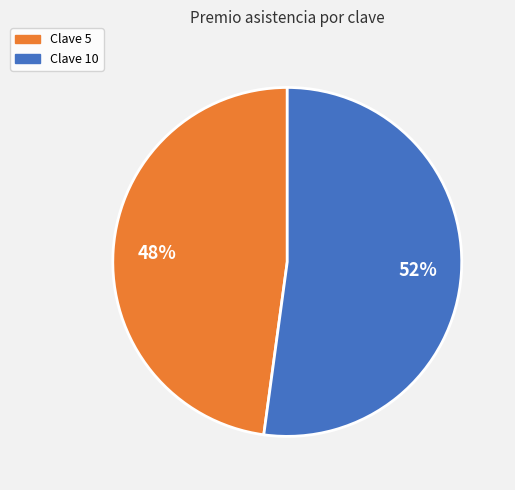

Rank the categories by value from lowest to highest.

Clave 5, Clave 10